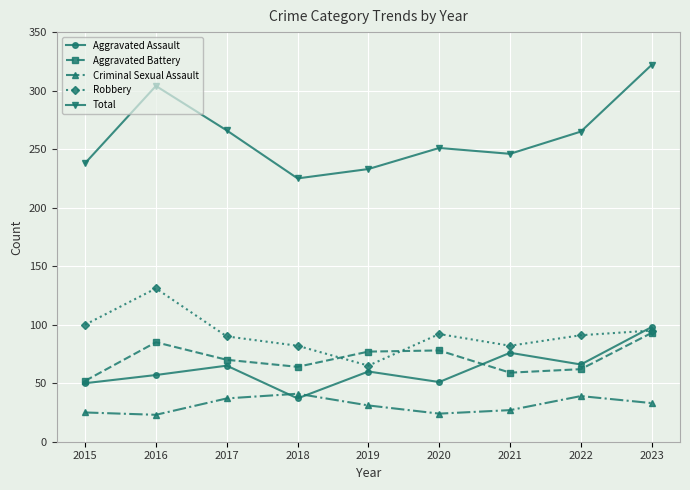

Count the number of categories in the chart.

9